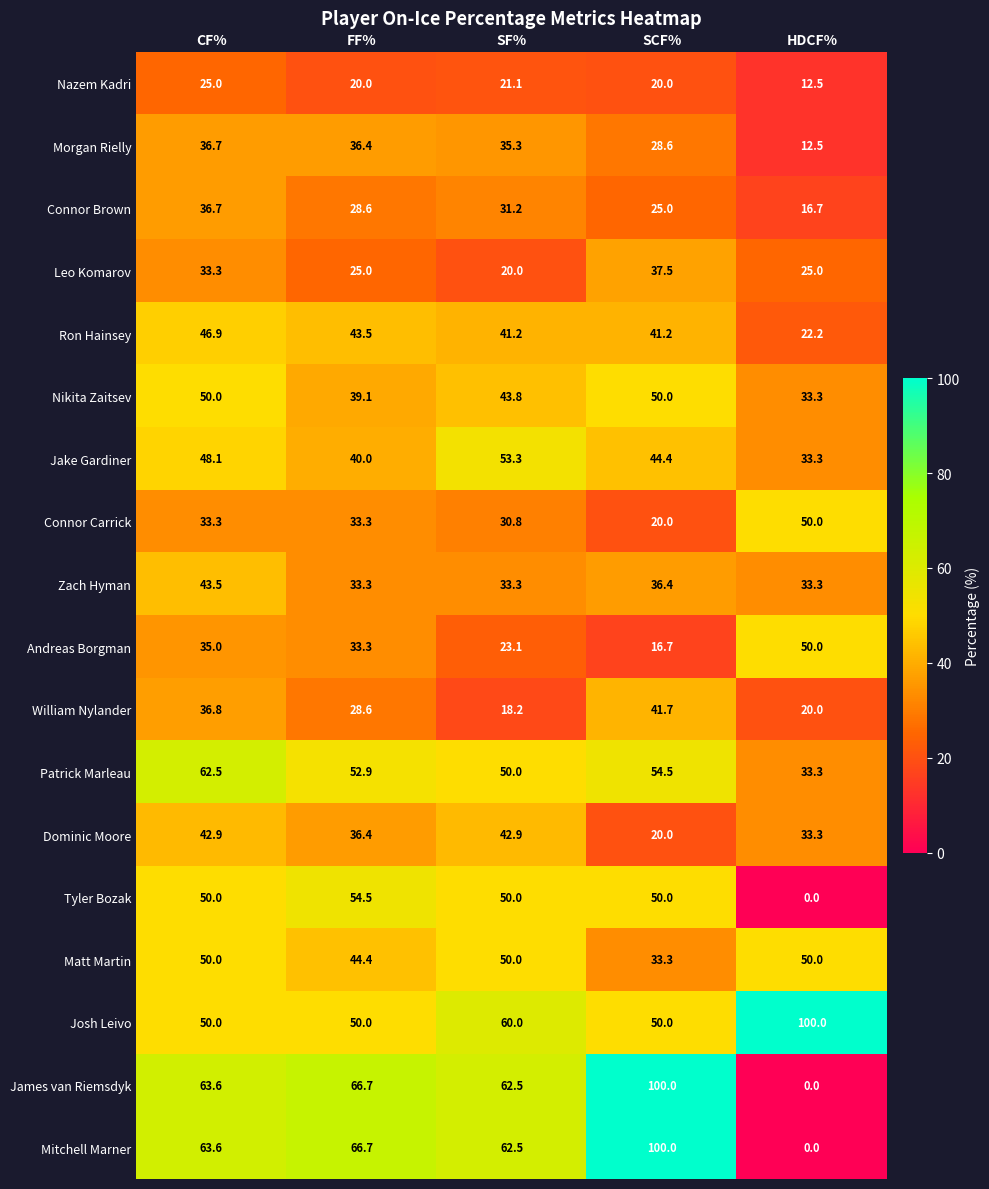

Which category has the lowest value in the William Nylander series?

SF%